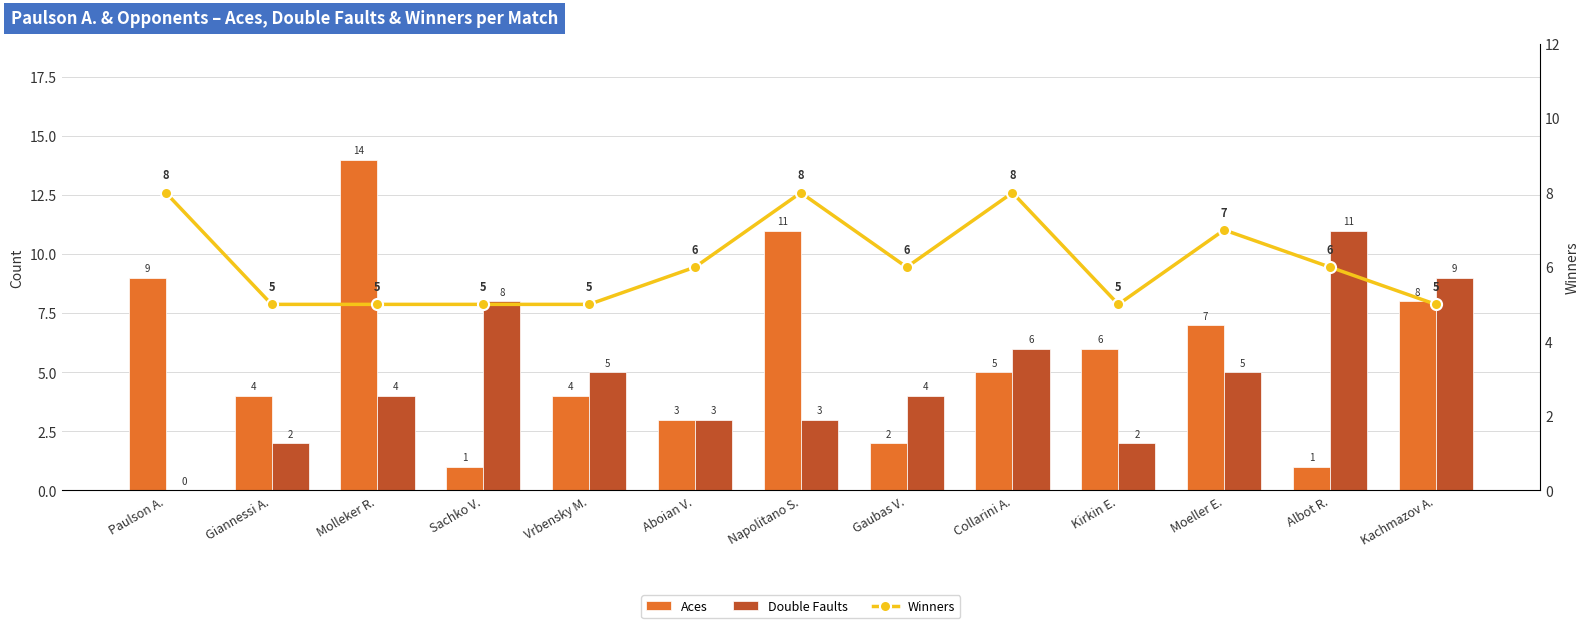

Which series changed the most between Gaubas V. and Kirkin E.?

Aces